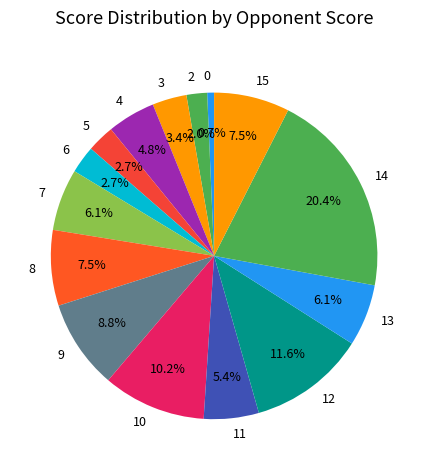

What portion of the pie excludes 7?

93.9%